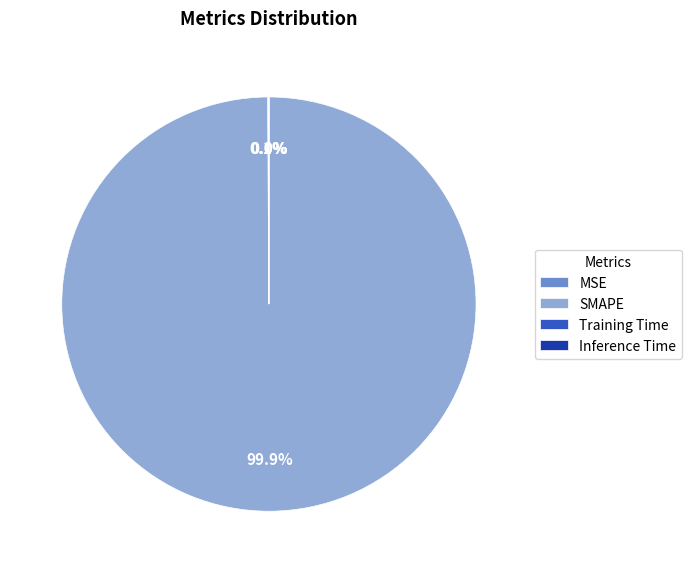

What portion of the pie excludes SMAPE?

0.1%